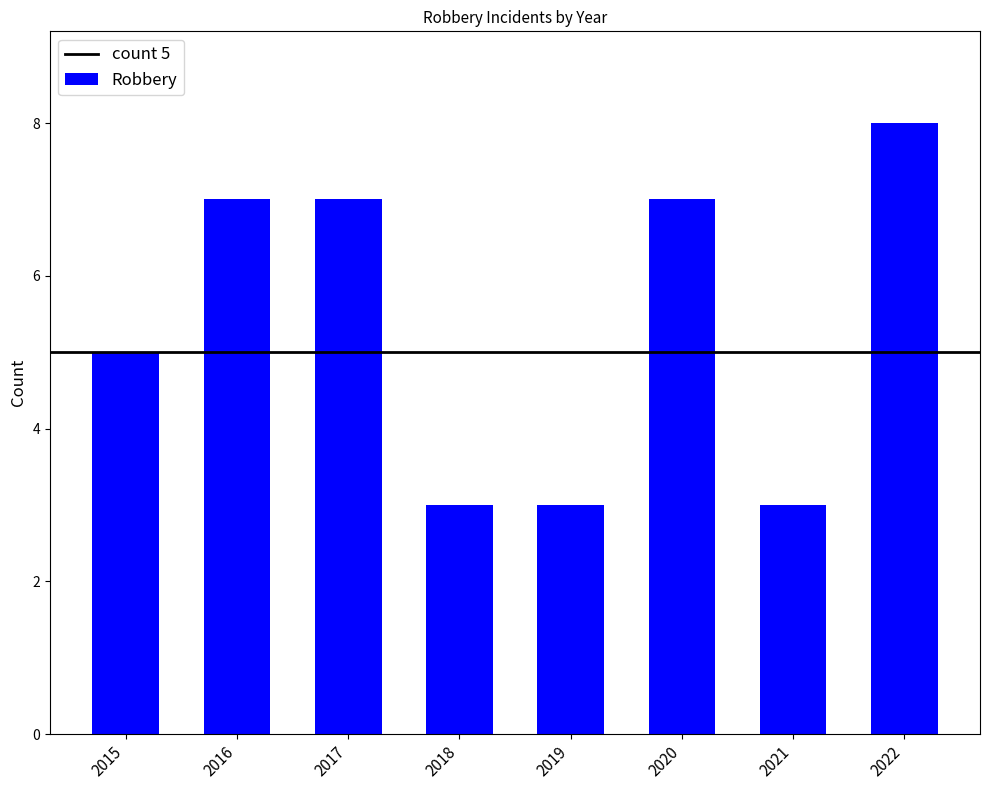

What is the sum of the values at 2019 and 2017?

10